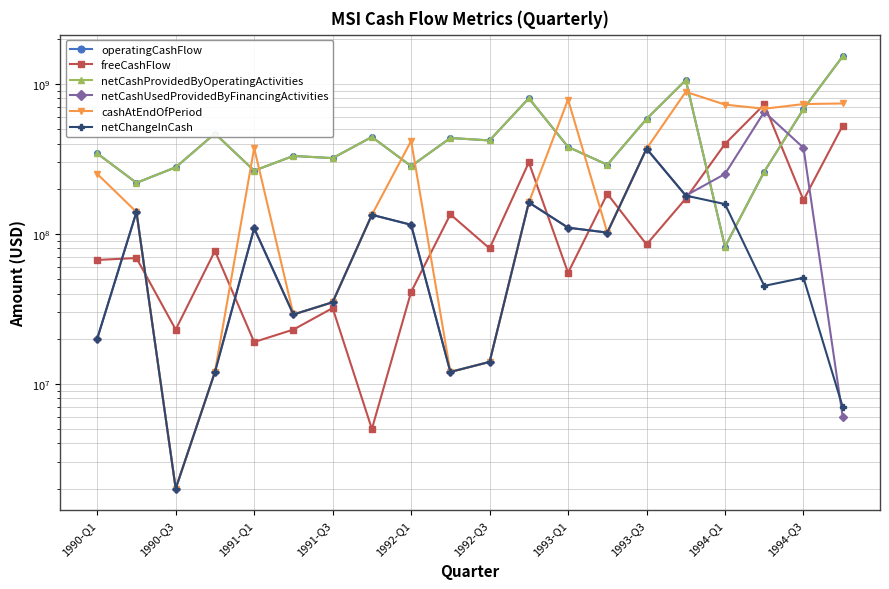

Rank the series by their maximum value, from highest to lowest.

operatingCashFlow, netCashProvidedByOperatingActivities, cashAtEndOfPeriod, freeCashFlow, netCashUsedProvidedByFinancingActivities, netChangeInCash